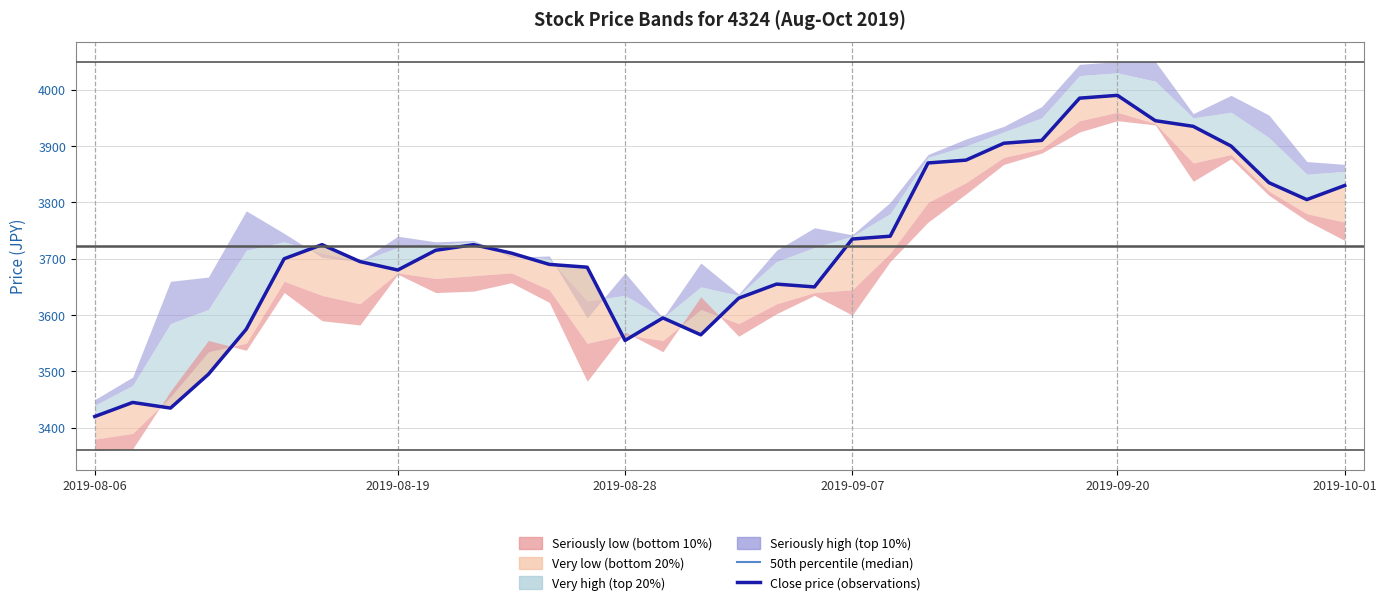

The Close price (observations) series shows 5725 at 11. True or false?

False